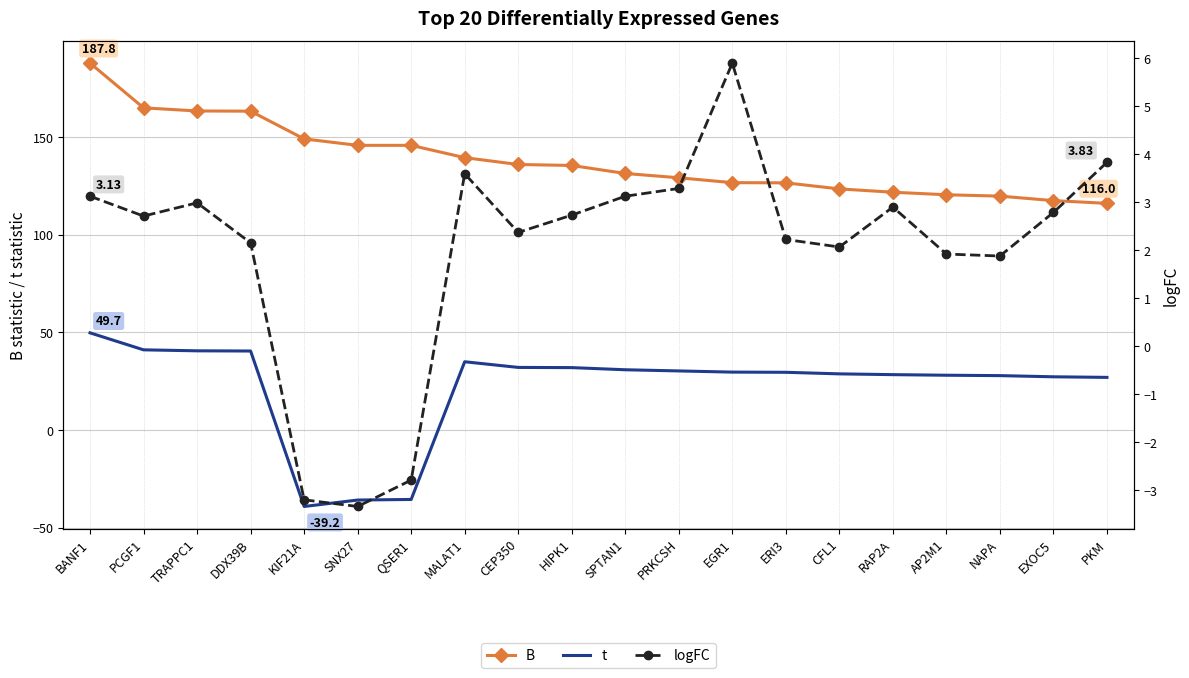

How many lines are shown in the chart?

3